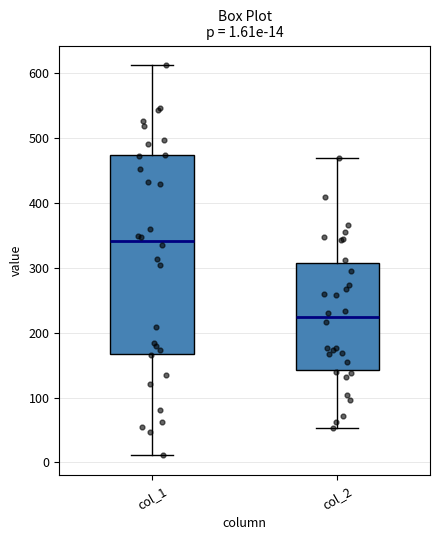

Which box is the tallest, from its lower edge to its upper edge?

col_1